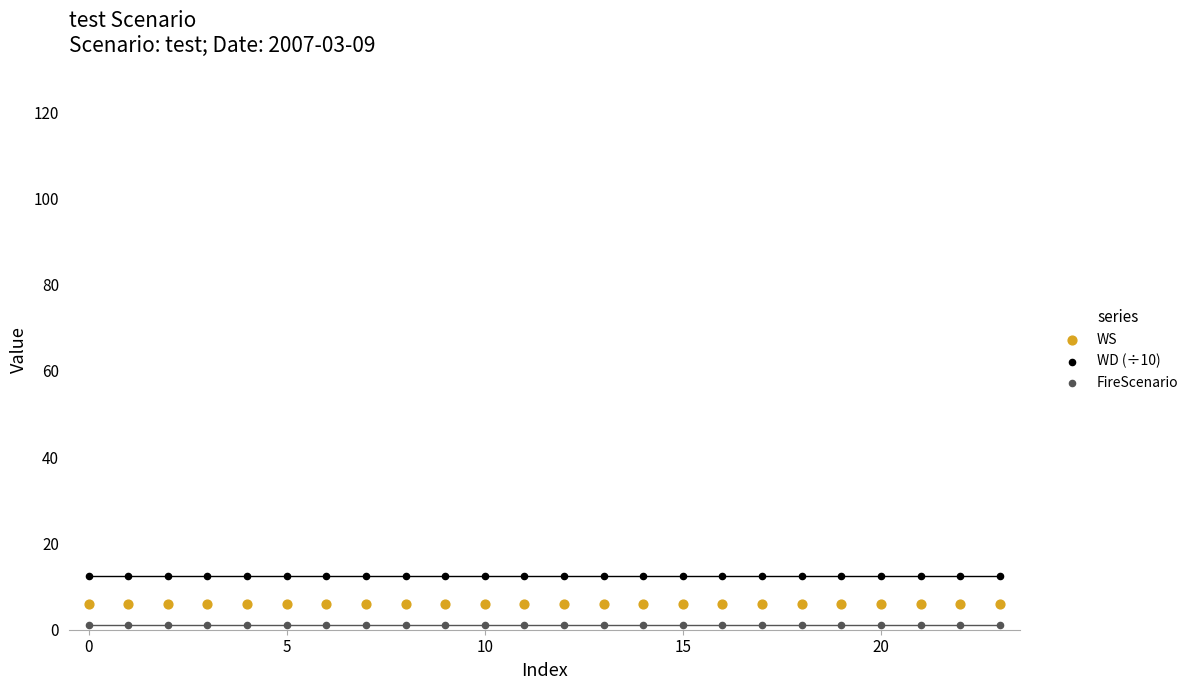

Which series contains the lowest Y value?

FireScenario